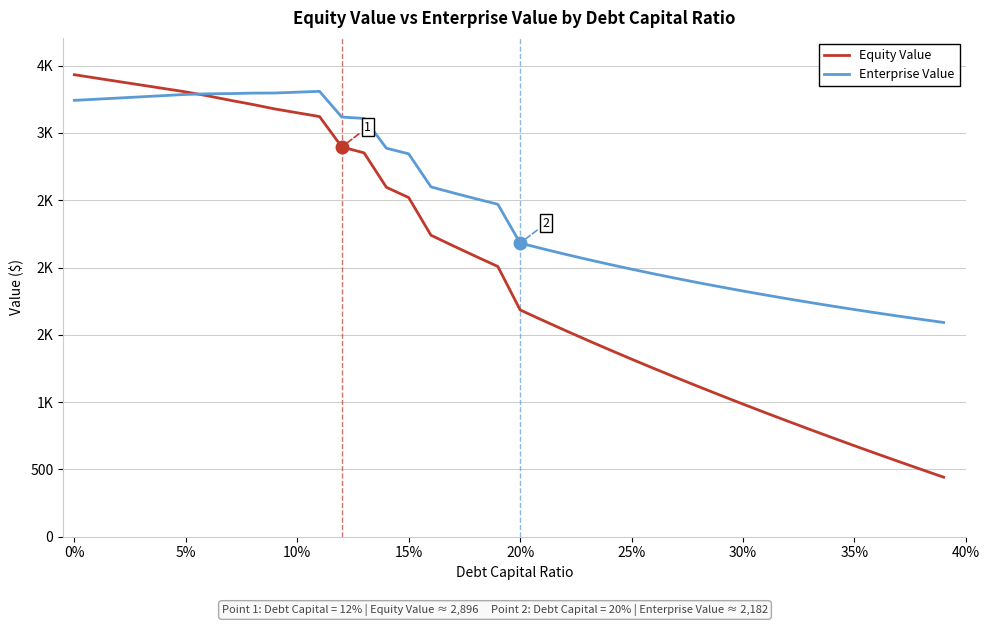

Does the chart display data point markers on the line(s)?

No